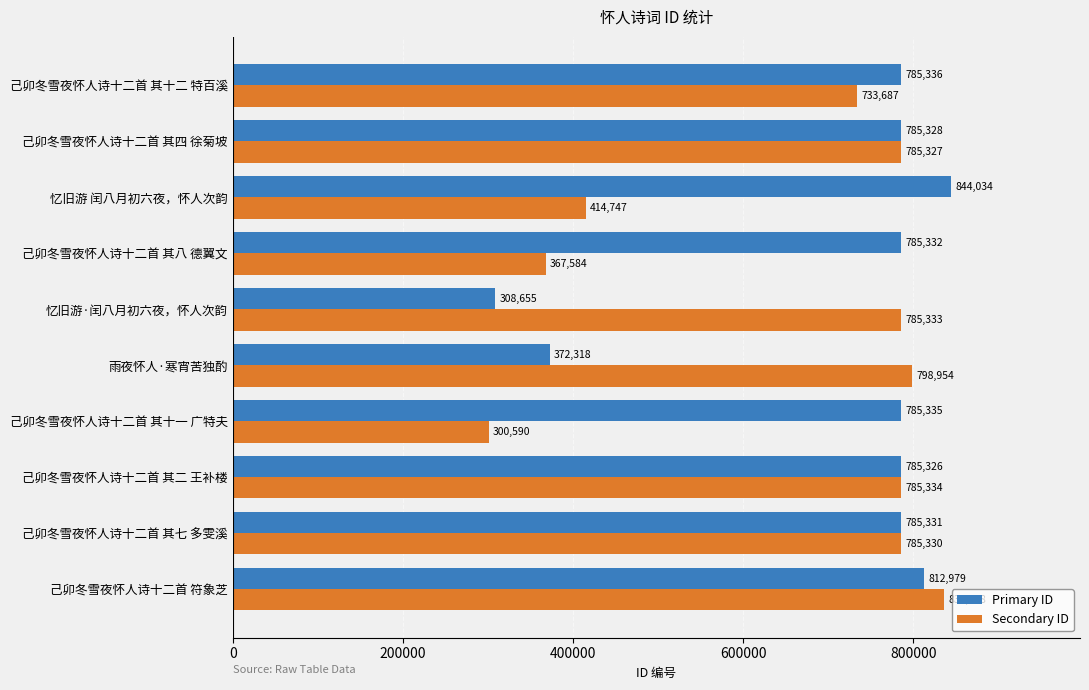

Which series has the largest total across all categories?

Primary ID